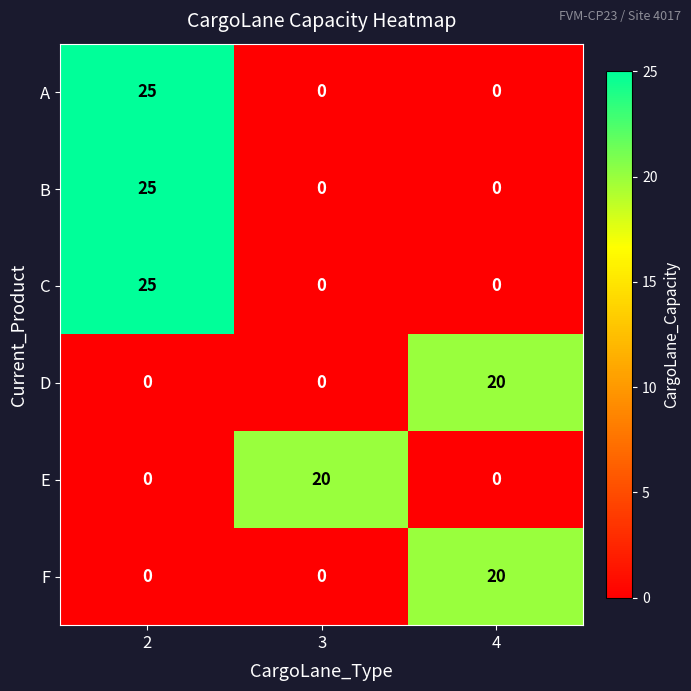

At how many categories does at least one series exceed 16?

3